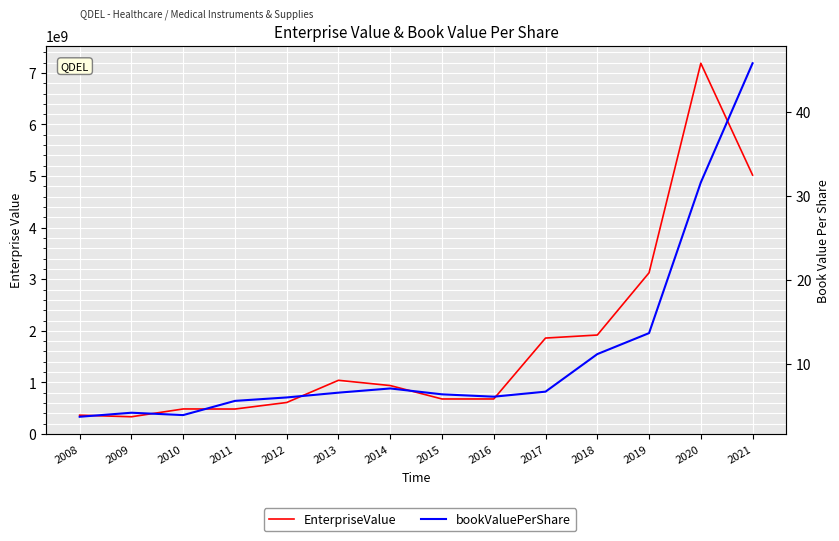

True or false: bookValuePerShare has more than 1 points higher than both neighbors.

True